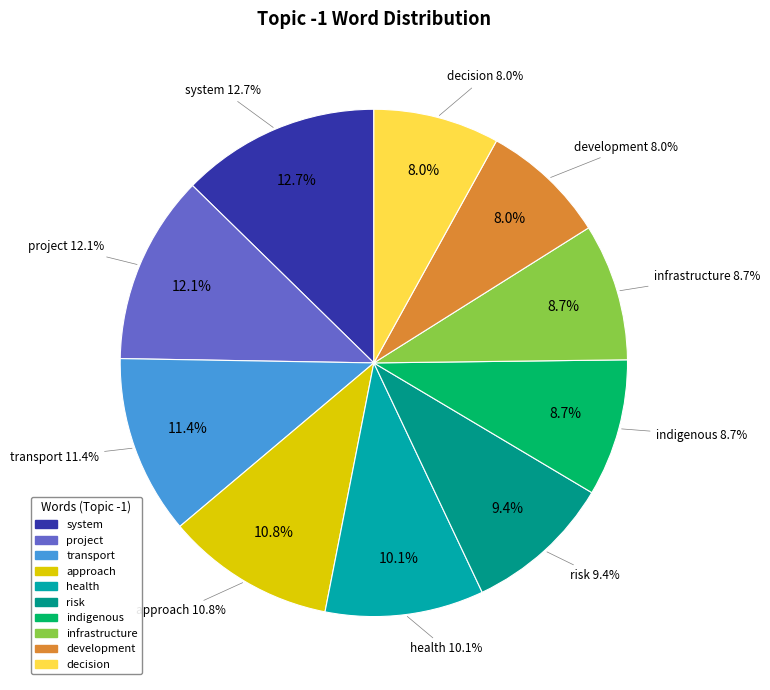

Is it true that project is 6% of the pie?

False